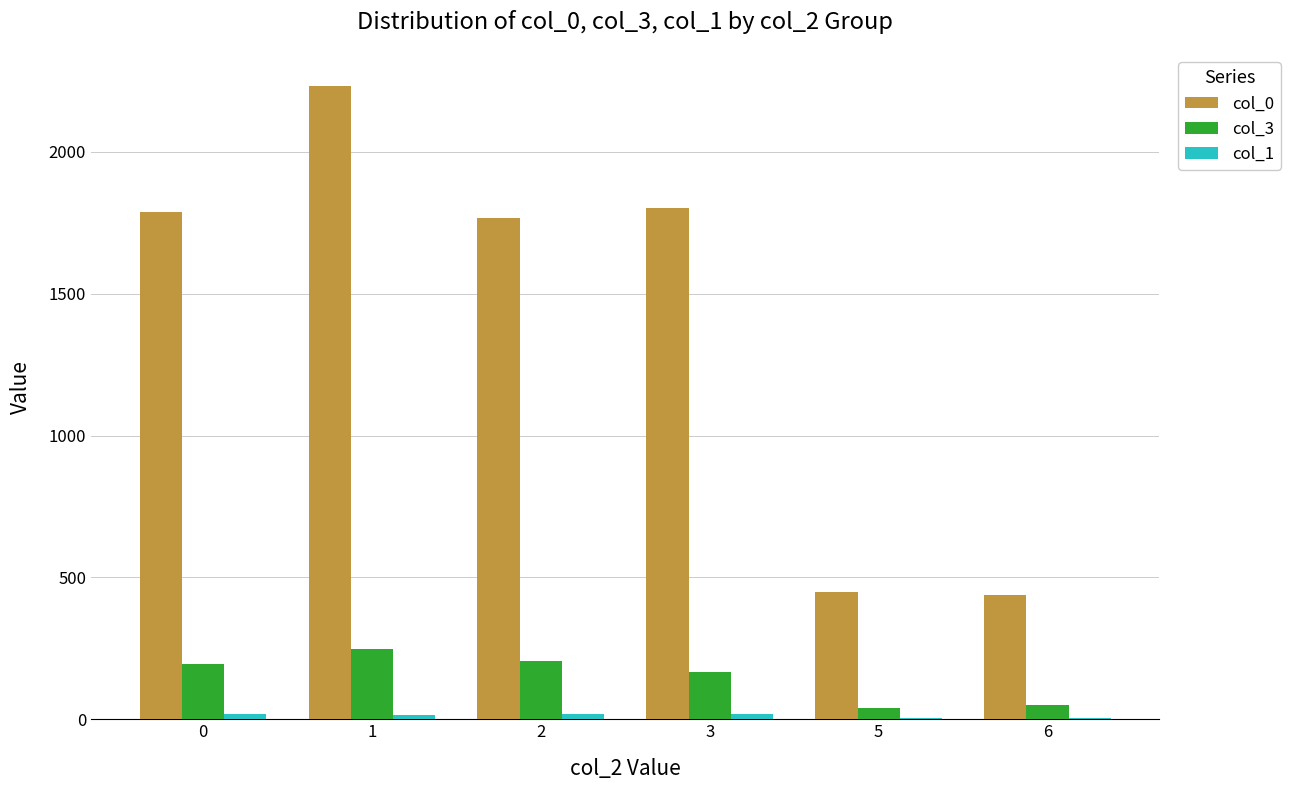

What is the maximum value shown in the chart?

2232